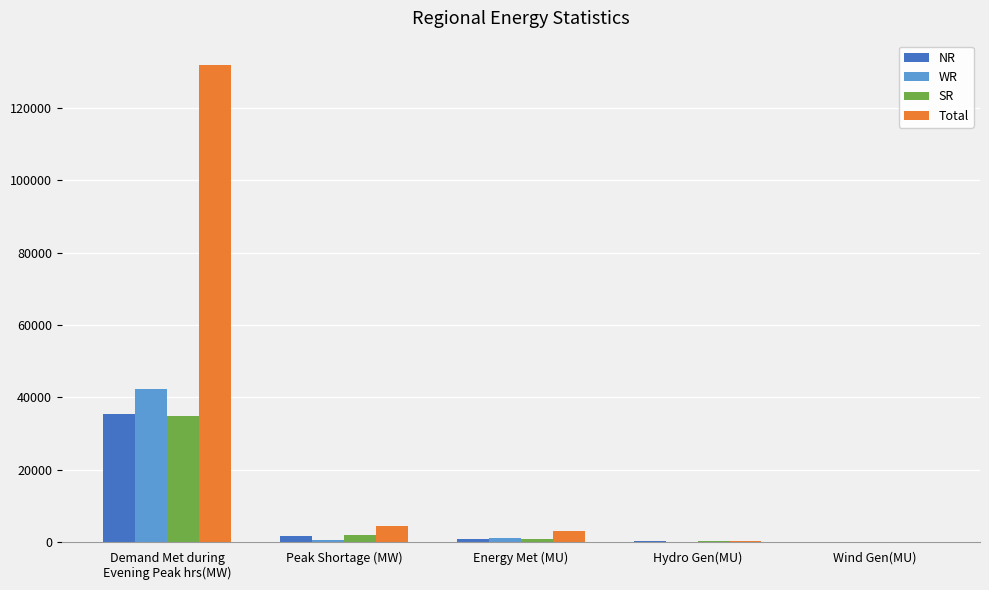

What is the difference between the NR values at Energy Met (MU) and Hydro Gen(MU)?

651